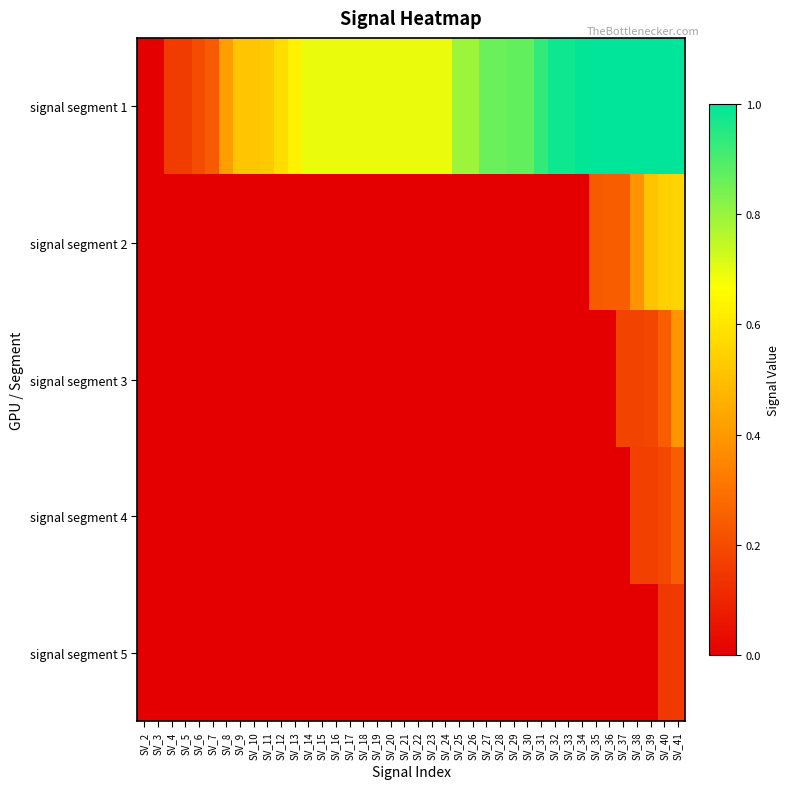

How many data points does each series have?

40